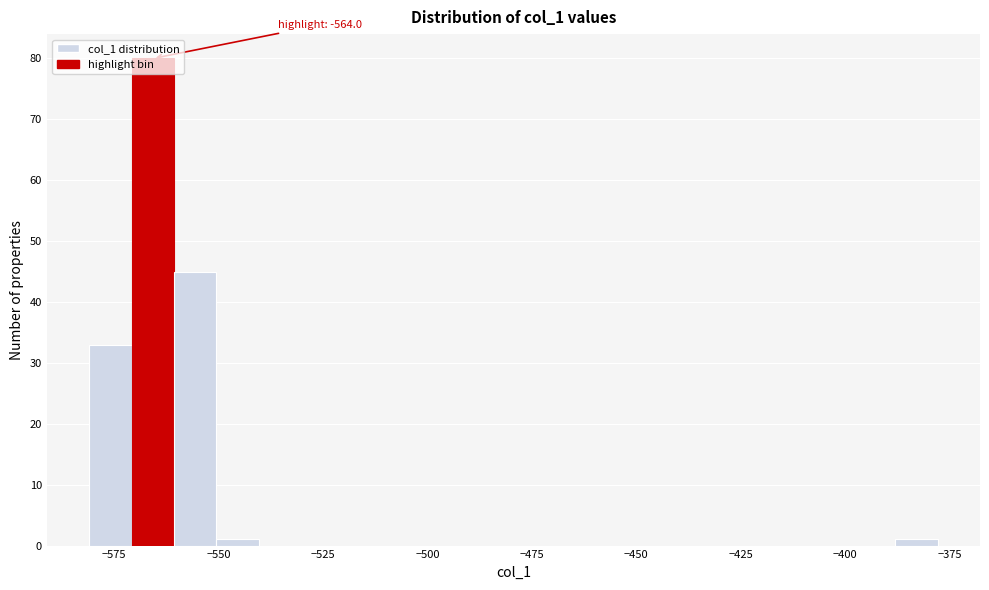

Read against the x-axis, roughly where is the centre of the tallest bar?

-565